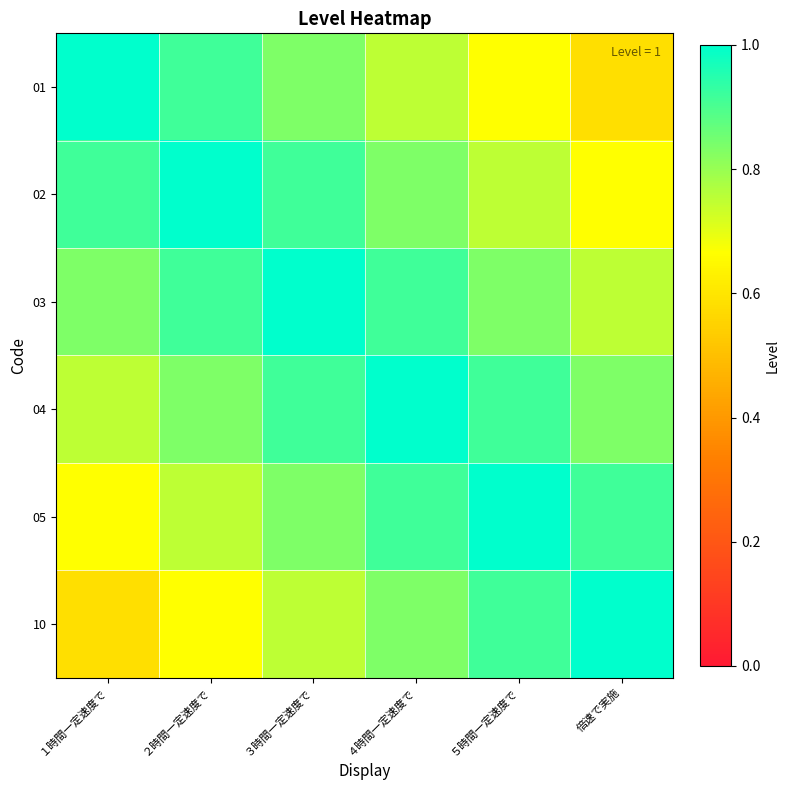

Rank the series at ２時間一定速度で from lowest to highest value.

10, 05, 04, 01, 03, 02